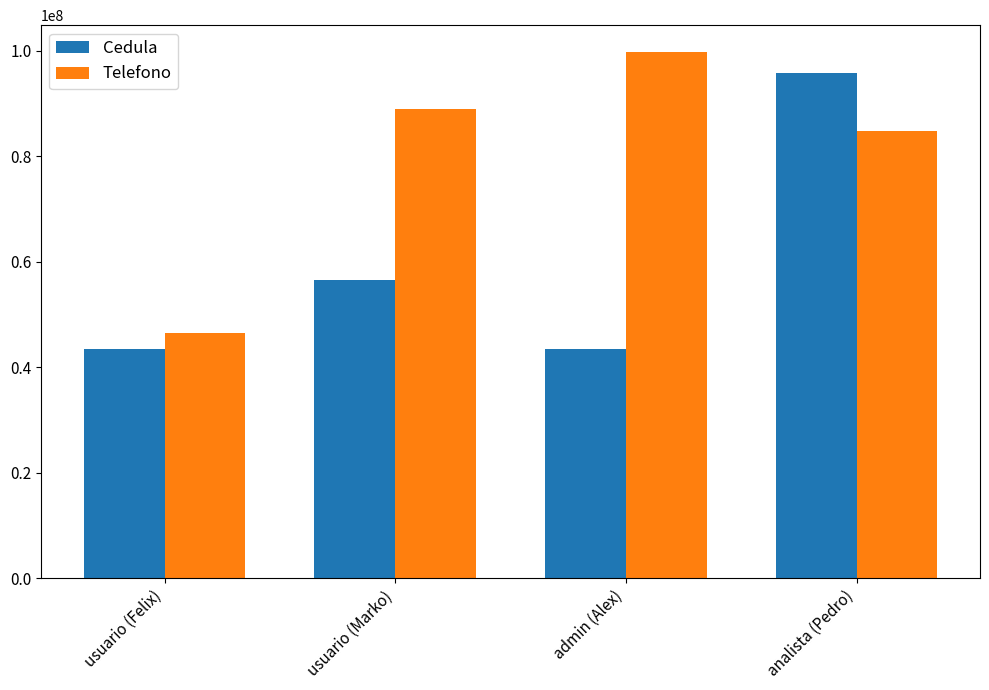

List the series in order of their overall mean, lowest first.

Cedula, Telefono